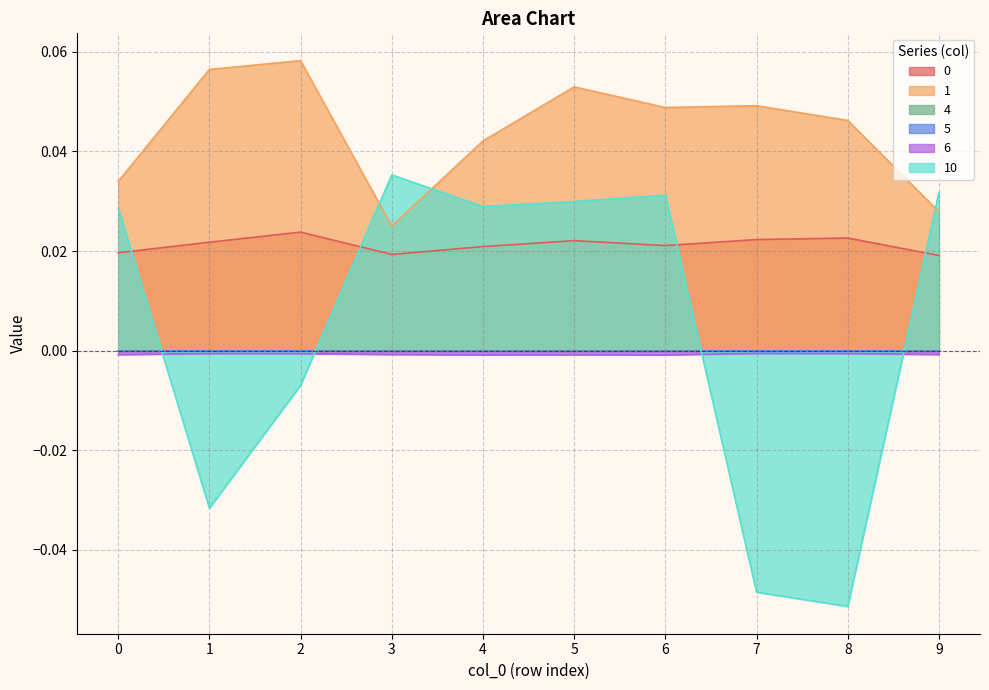

Where is 0 nearest to the value 0?

9